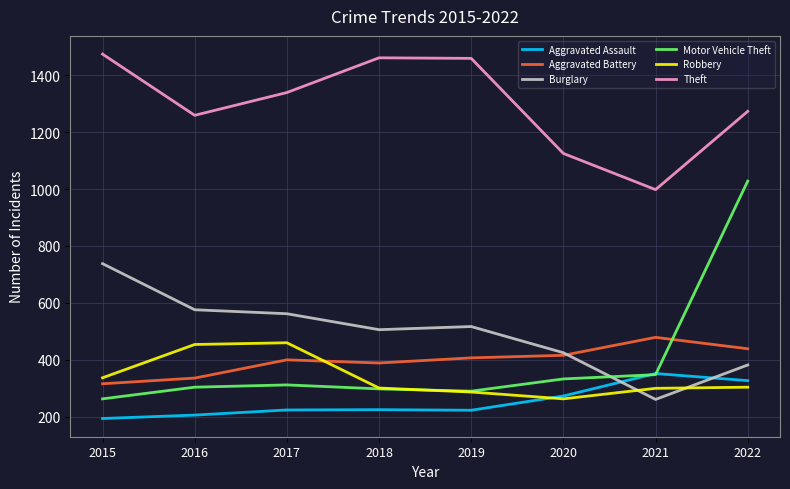

Count the number of categories in the chart.

8